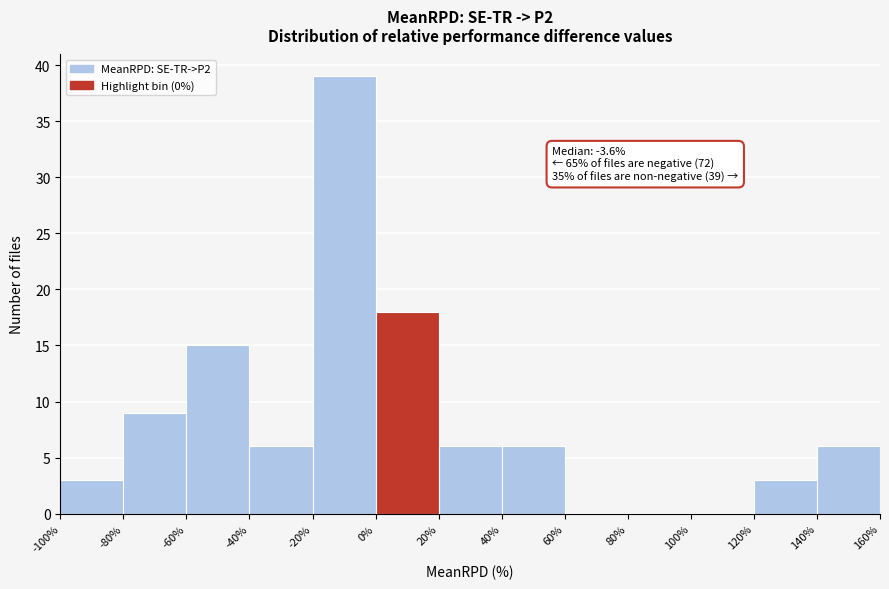

Over which range of the x-axis is the bar tallest?

-20% to 0%